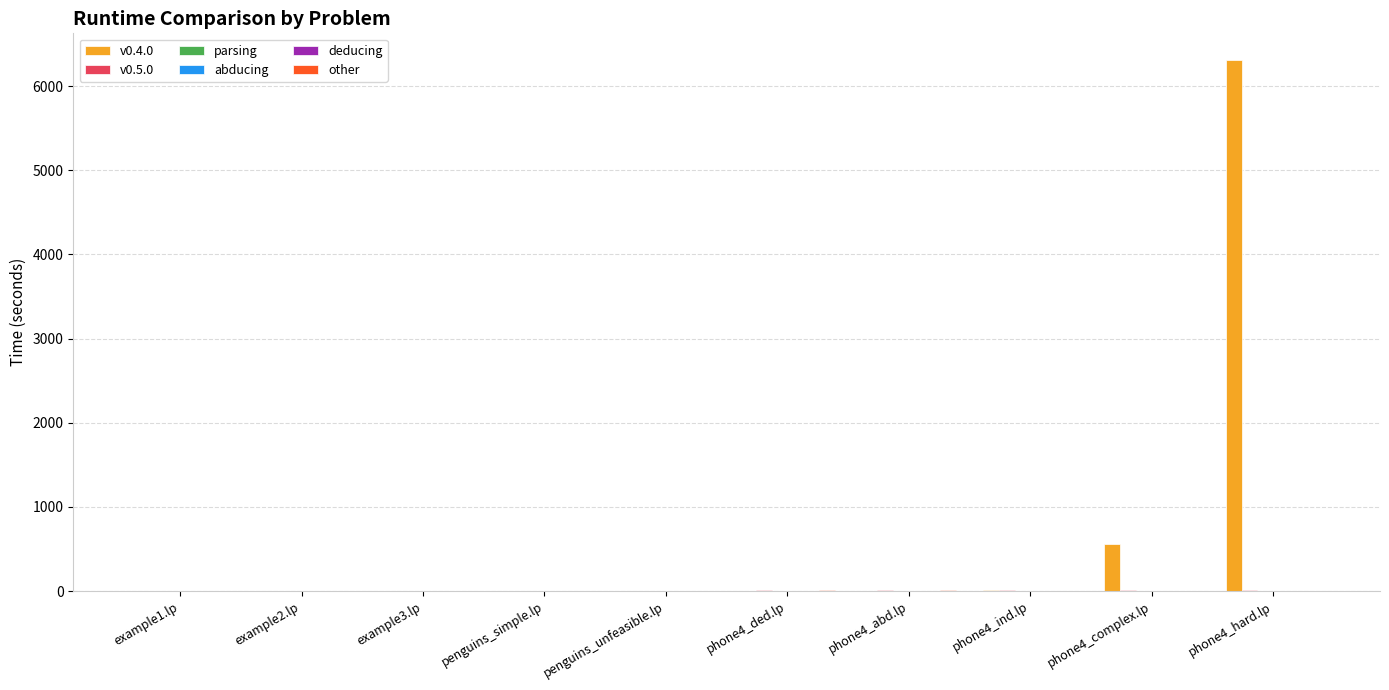

Which series has the widest spread of values?

v0.4.0